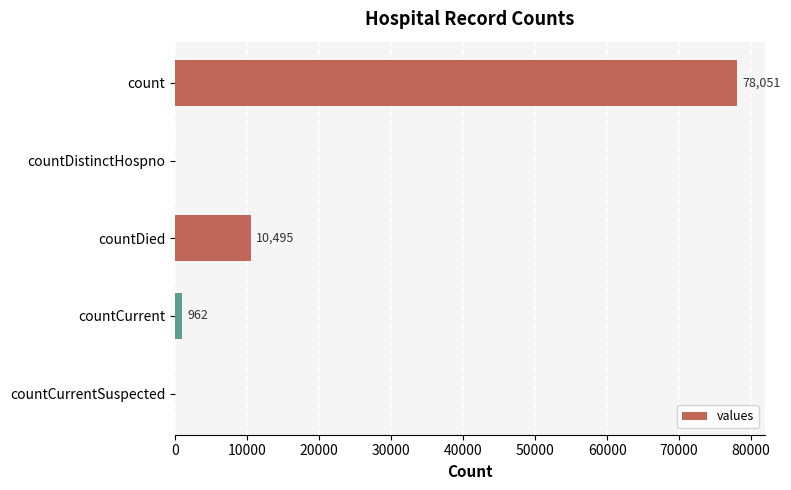

What is the change in value from count to countCurrent?

-77089